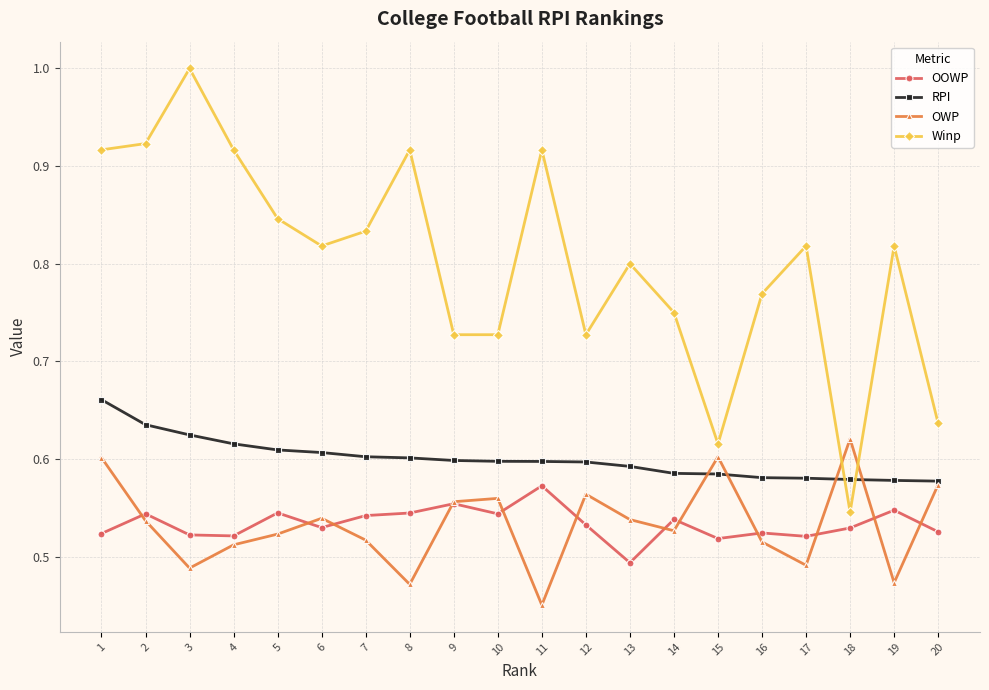

Where is OWP nearest to the value 0?

11